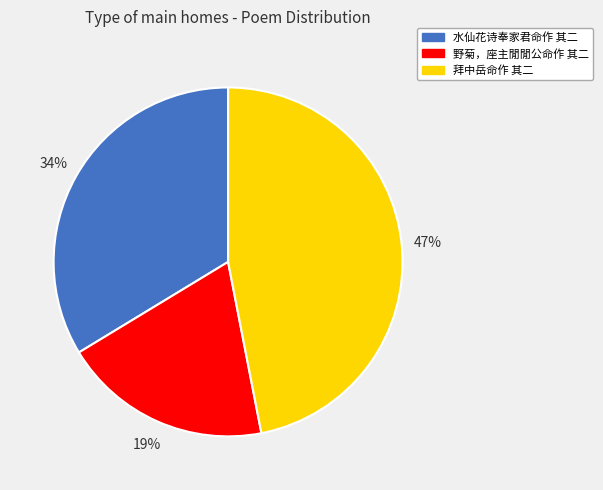

To the nearest percent, what is the difference between the 水仙花诗奉家君命作 其二 and 拜中岳命作 其二 slice percentages?

13%